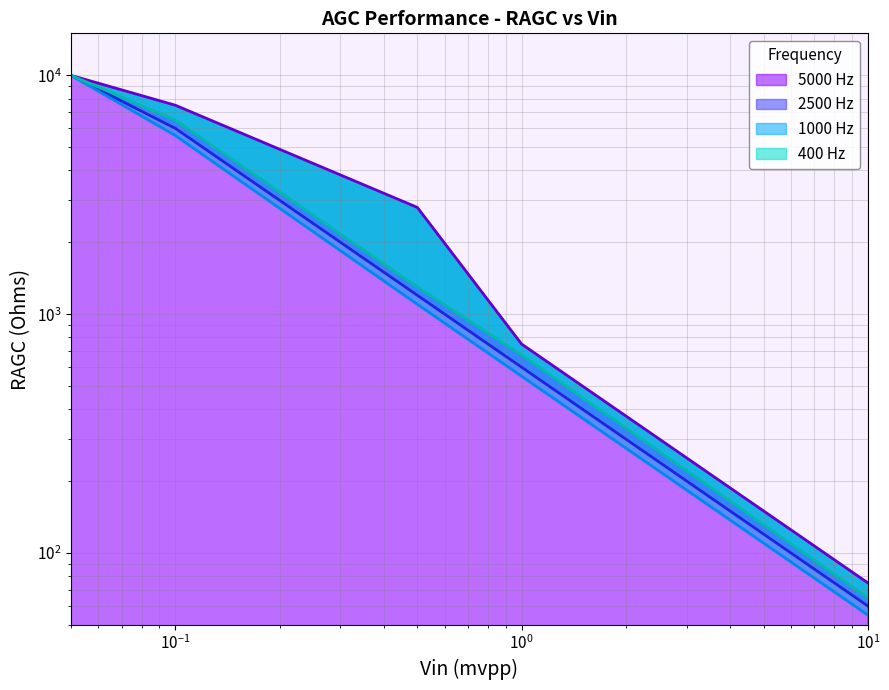

What is the sum of all 400 Hz values?

18540